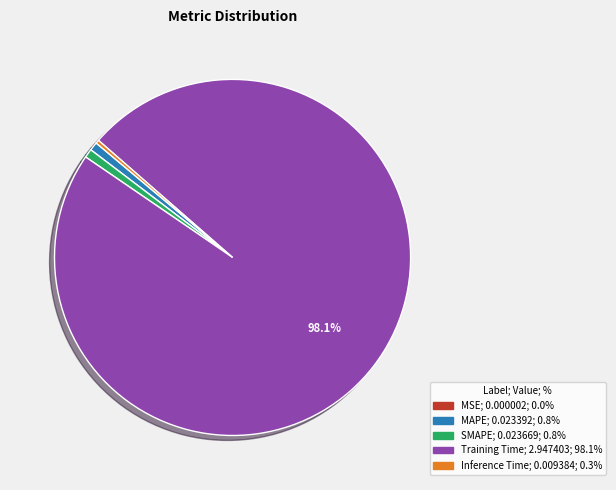

What is the majority slice?

Training Time